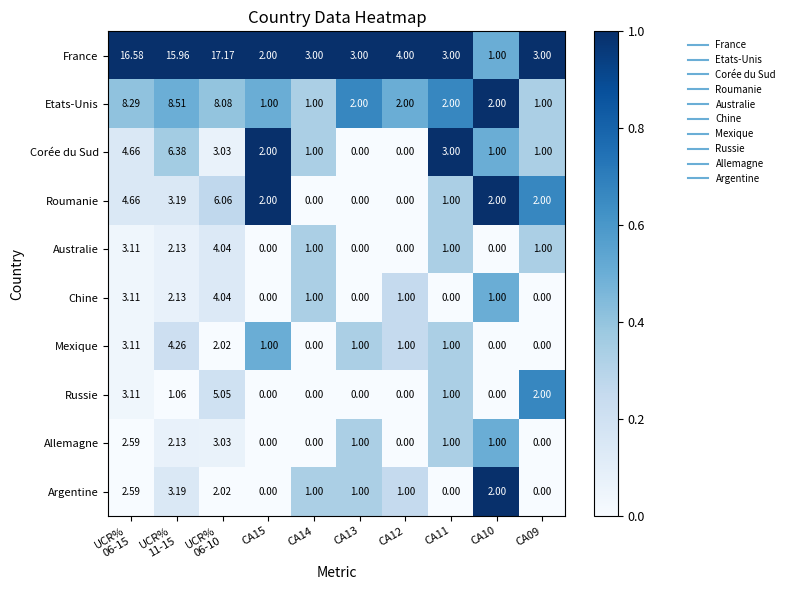

Which series has the largest total across all categories?

France